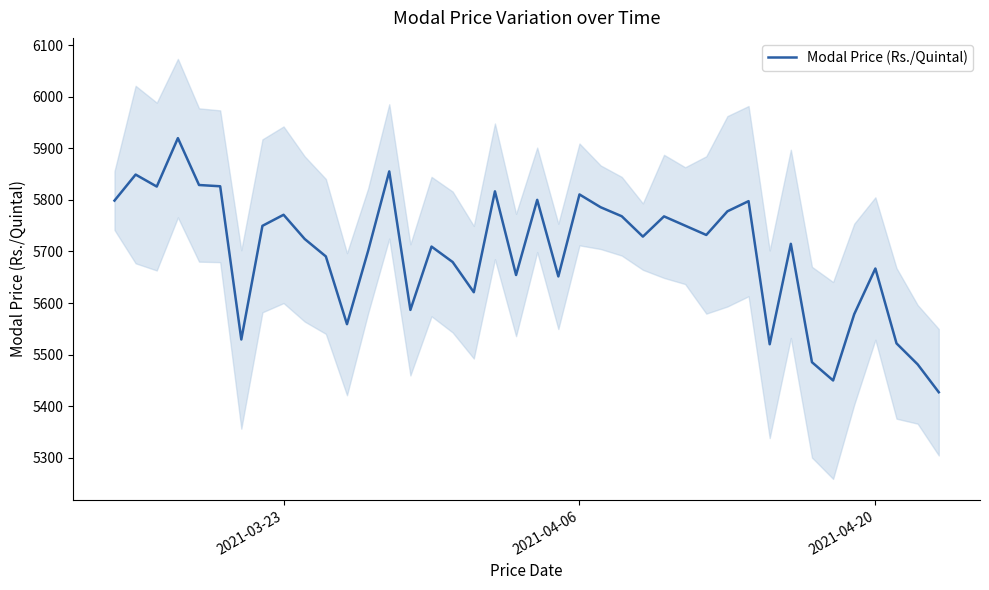

Where is the data nearest to the value 5673?

2021-04-20